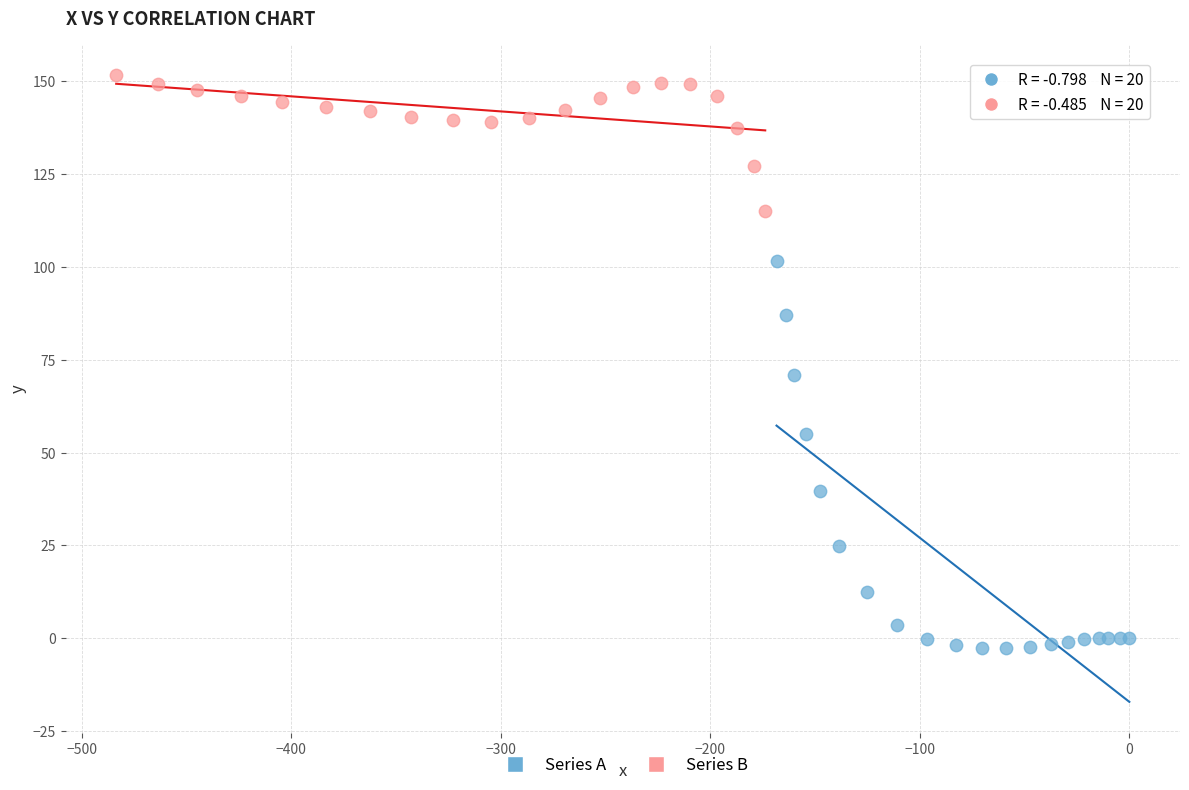

Which series has the largest Y range (max minus min)?

Series A